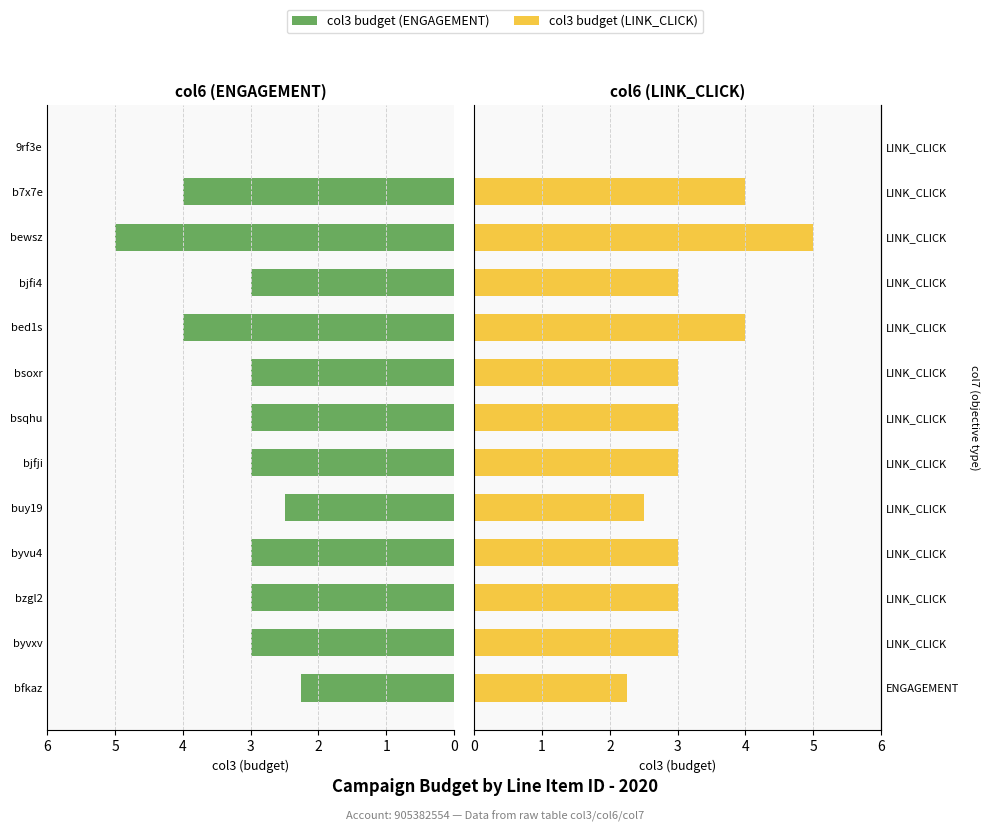

How many groups of bars are there?

13